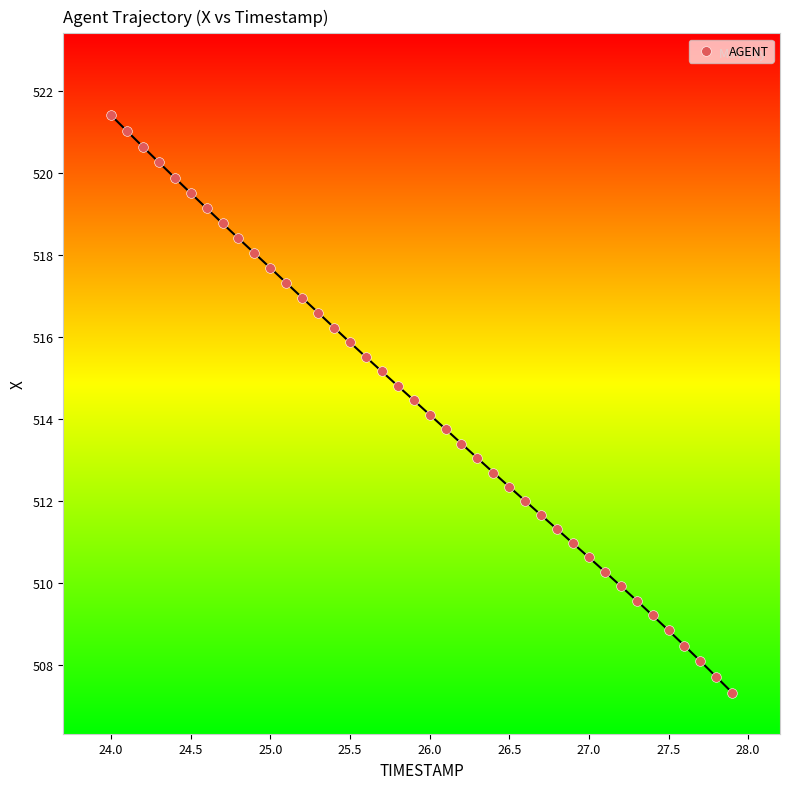

What is the range of X values (max minus min)?

3.9